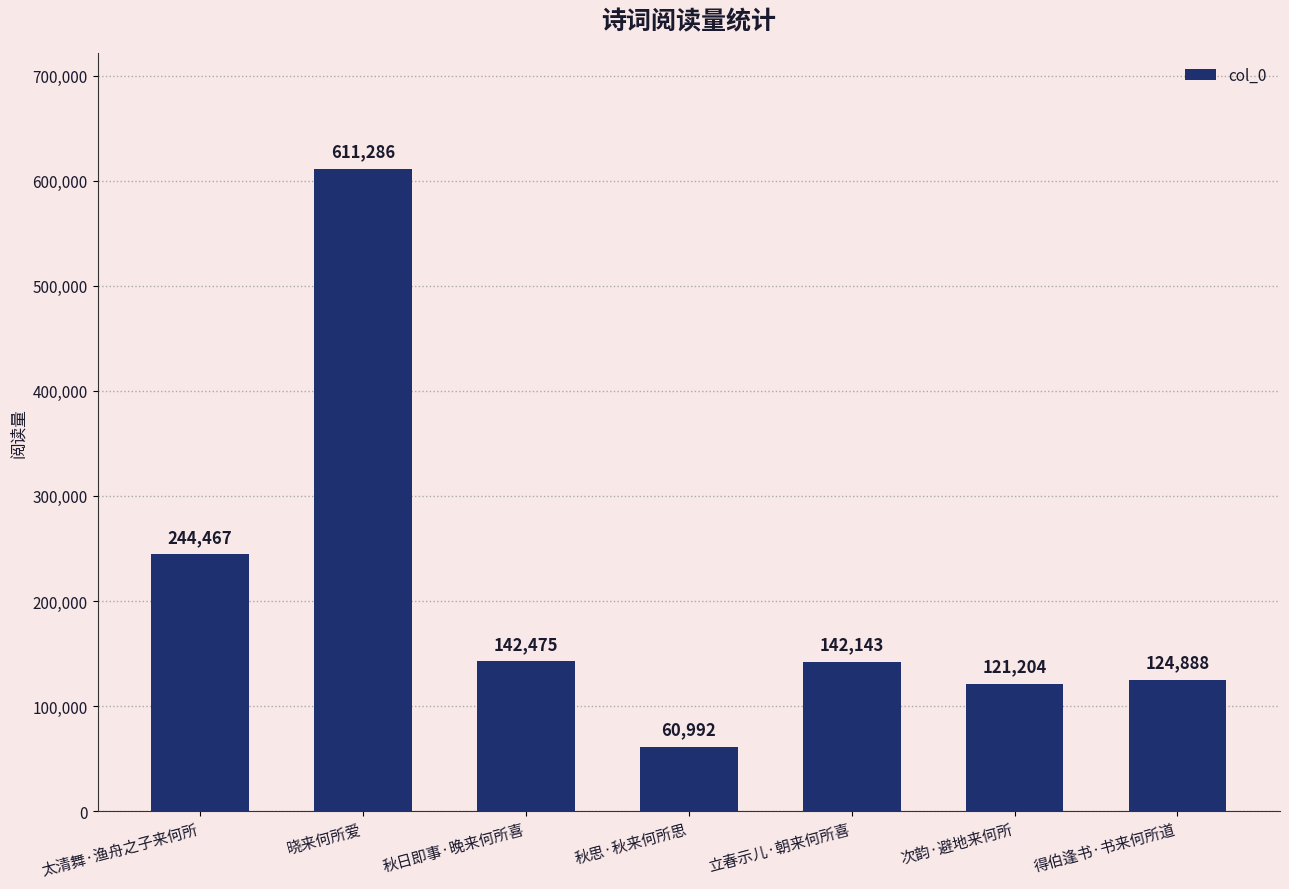

Is it true that the value at 次韵·避地来何所 is 121204?

True